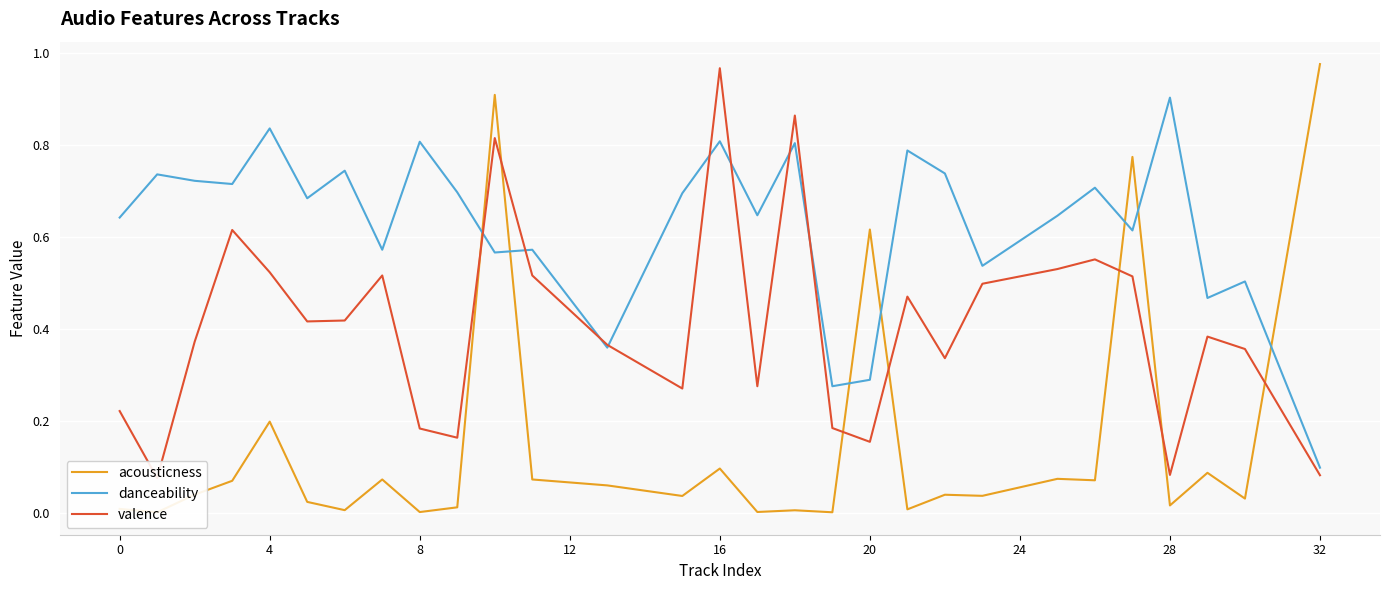

At which label is danceability closest to 0?

32